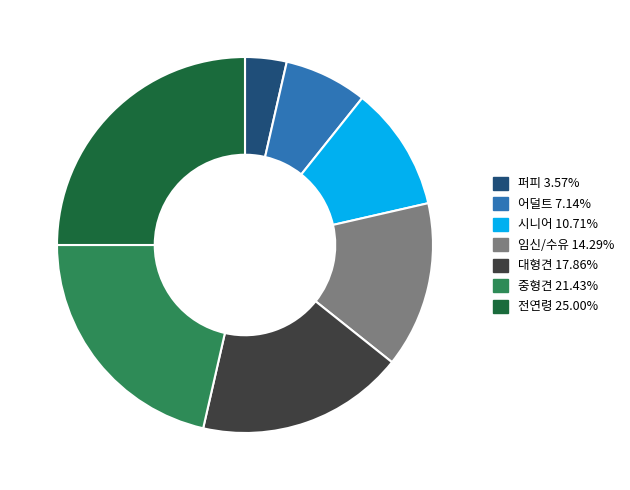

Rank the categories by value from lowest to highest.

퍼피, 어덜트, 시니어, 임신/수유, 대형견, 중형견, 전연령